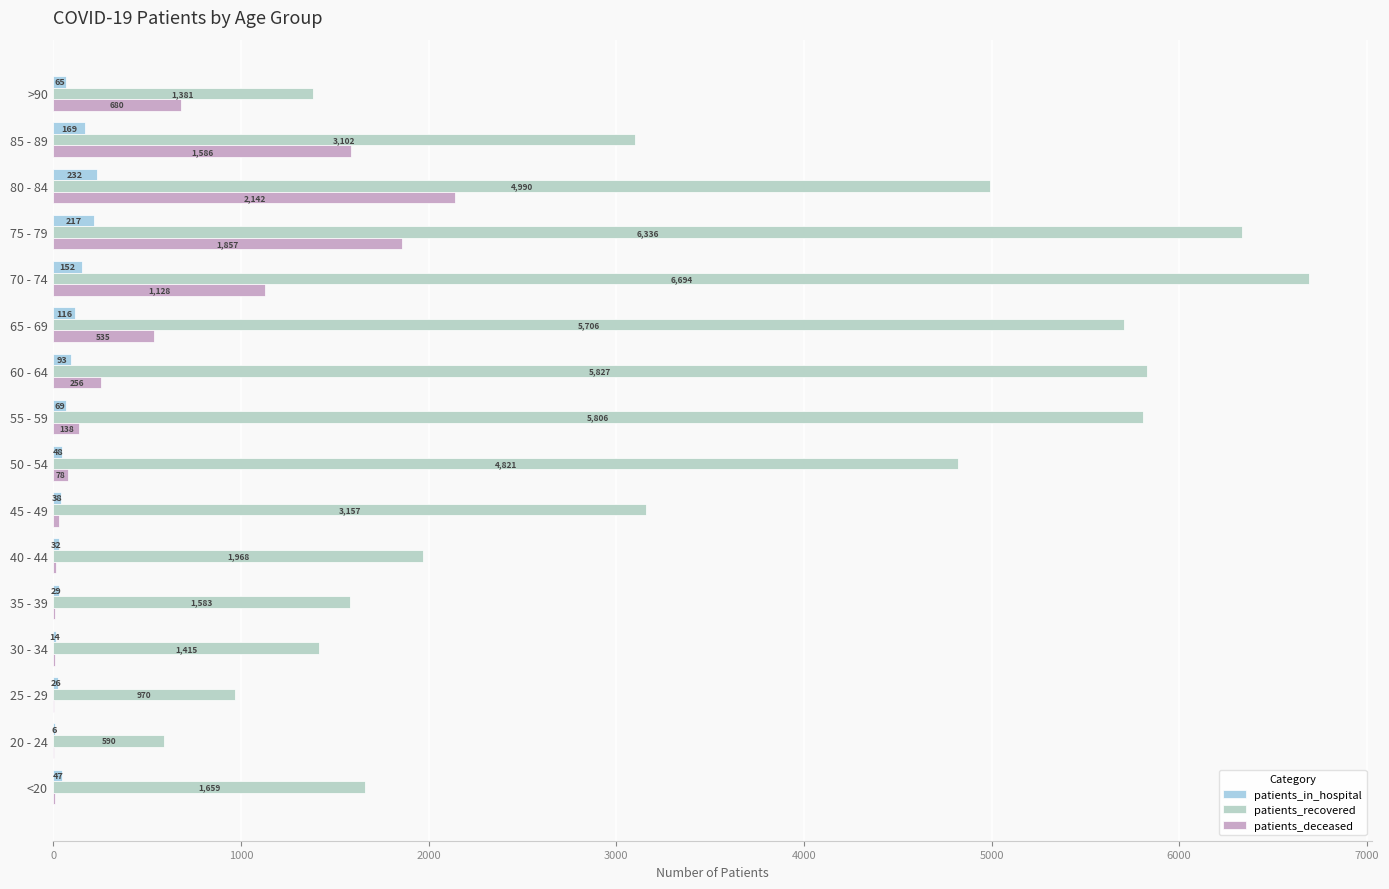

What is the sum of all patients_recovered values?

56005